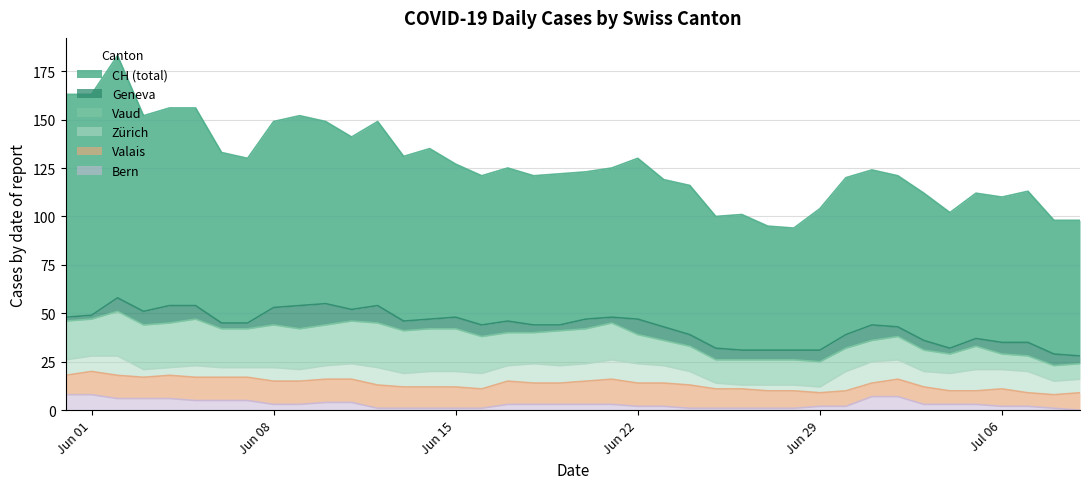

Where is the first local maximum for GE?

4